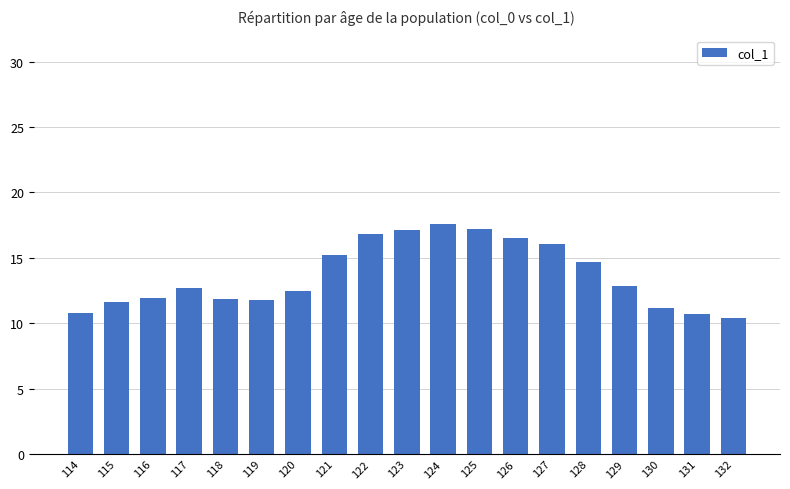

Is it true that the value at 116 is 17.5?

False